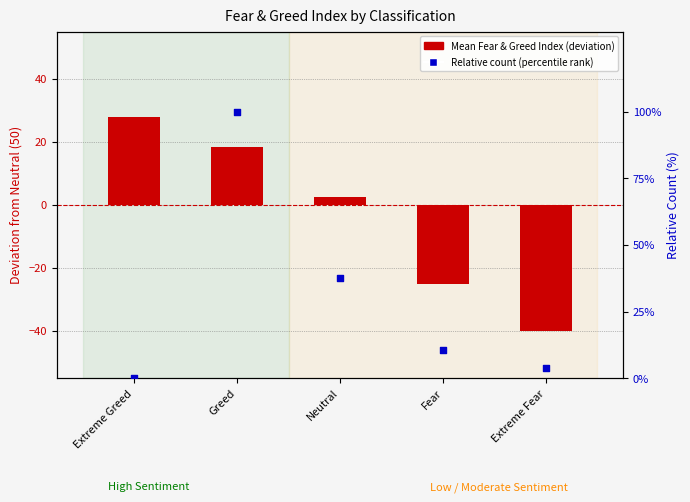

Is the value of Percentile rank within classification at Greed greater than the value of Mean Fear & Greed Index at Greed?

Yes